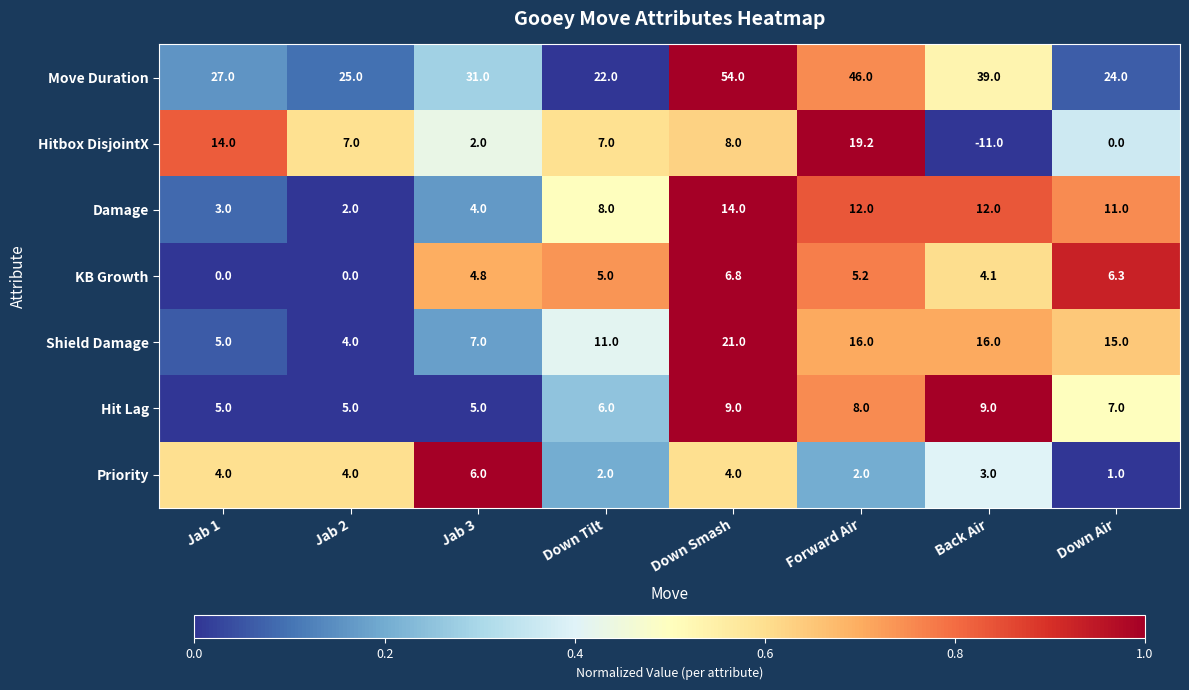

What is the maximum value shown in the chart?

54.0